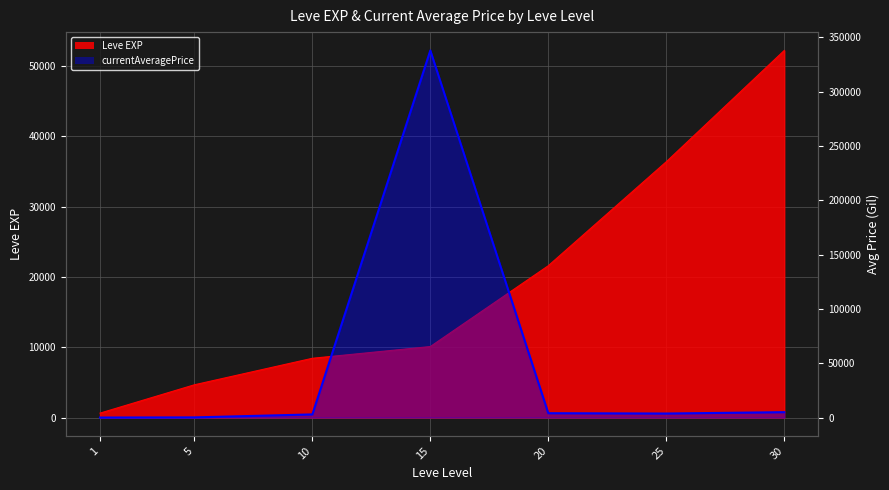

Reading right to left, what are all the values shown in this chart?

30=4955.4	25=3702.6	20=3998.5	15=338000.0	10=2879.7	5=137.5	1=0.0